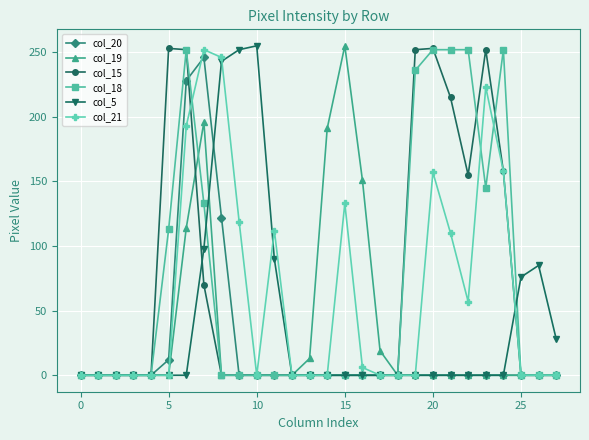

At how many categories does at least one series exceed 60?

18